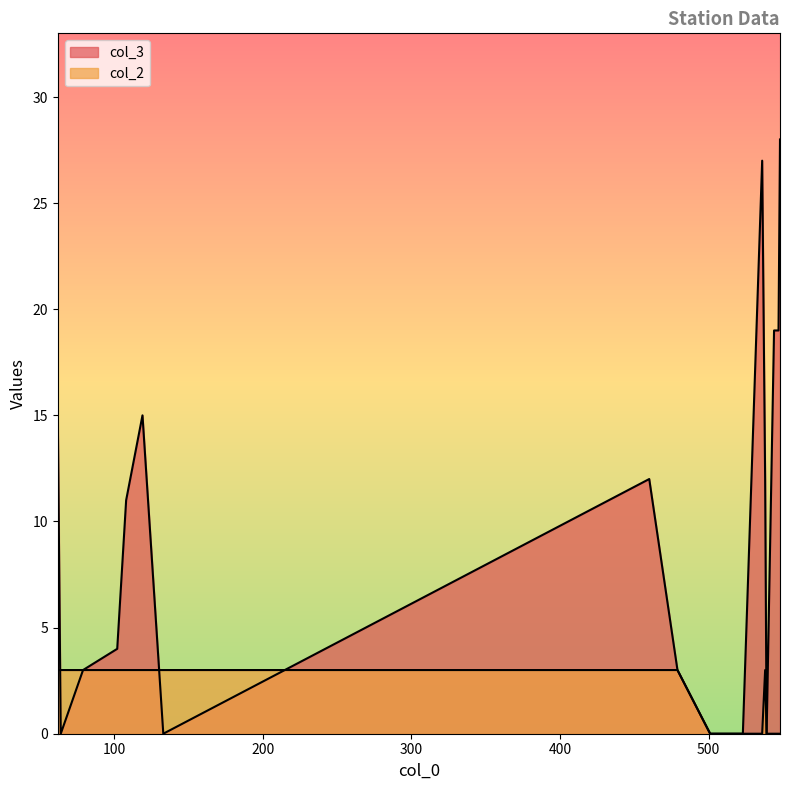

What is the sum of the col_2 values at 62 and 523?

3